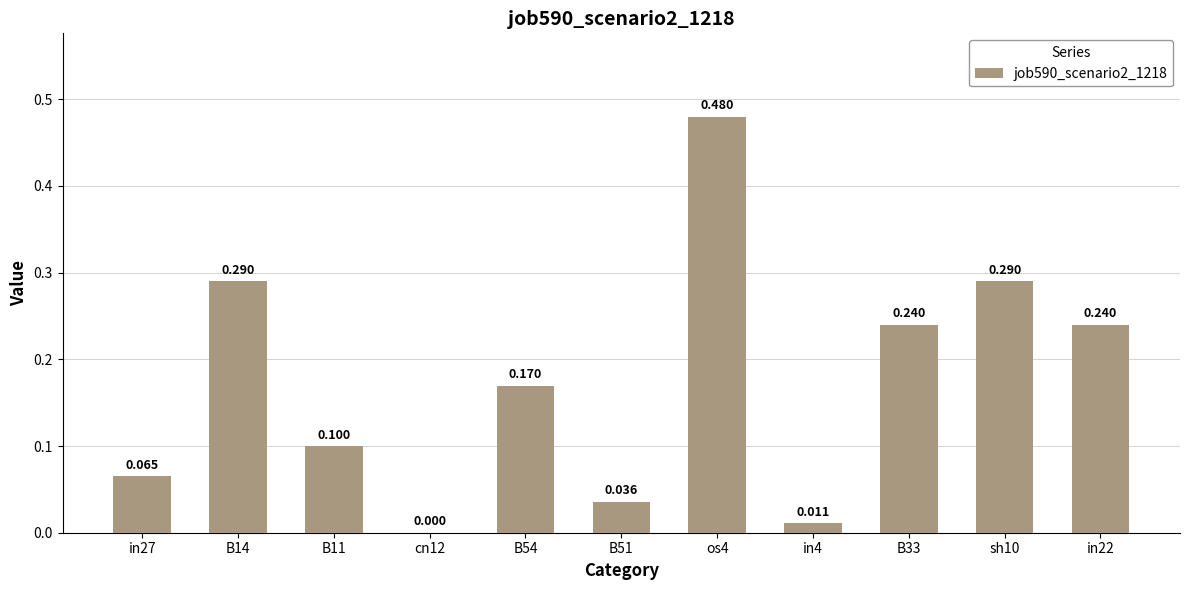

Rank the categories by value from lowest to highest.

cn12, in4, B51, in27, B11, B54, B33, in22, B14, sh10, os4